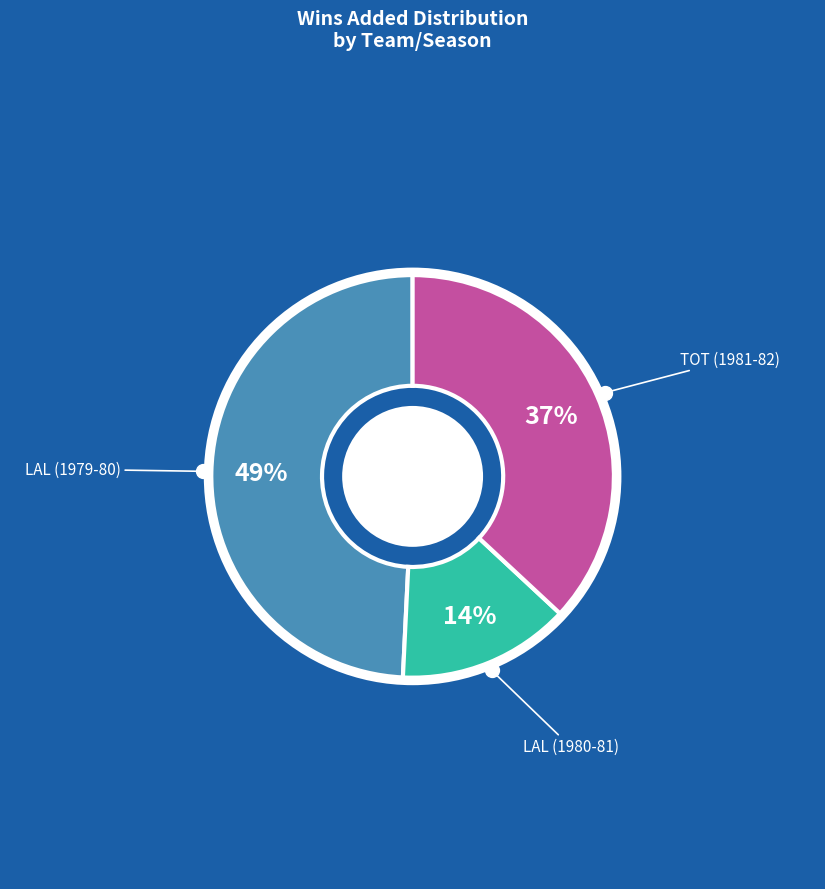

To the nearest percent, what is the average slice percentage?

33%